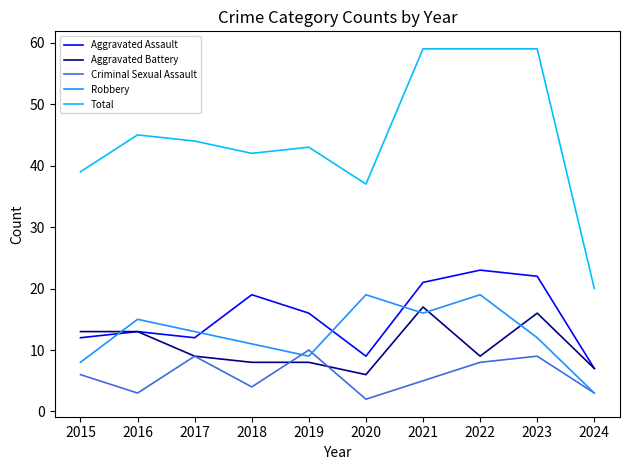

What are all the series names shown in the legend?

Aggravated Assault, Aggravated Battery, Criminal Sexual Assault, Robbery, Total